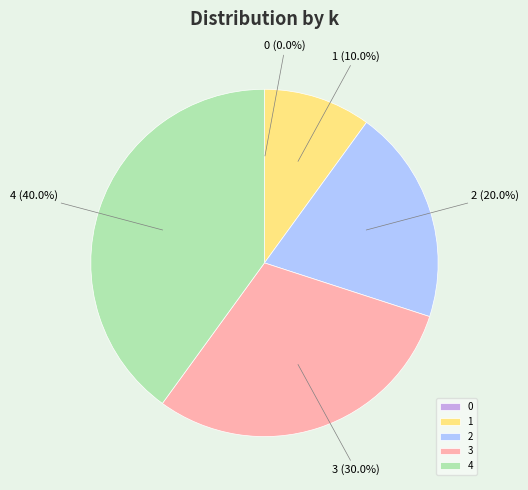

Does any single category account for the majority?

No